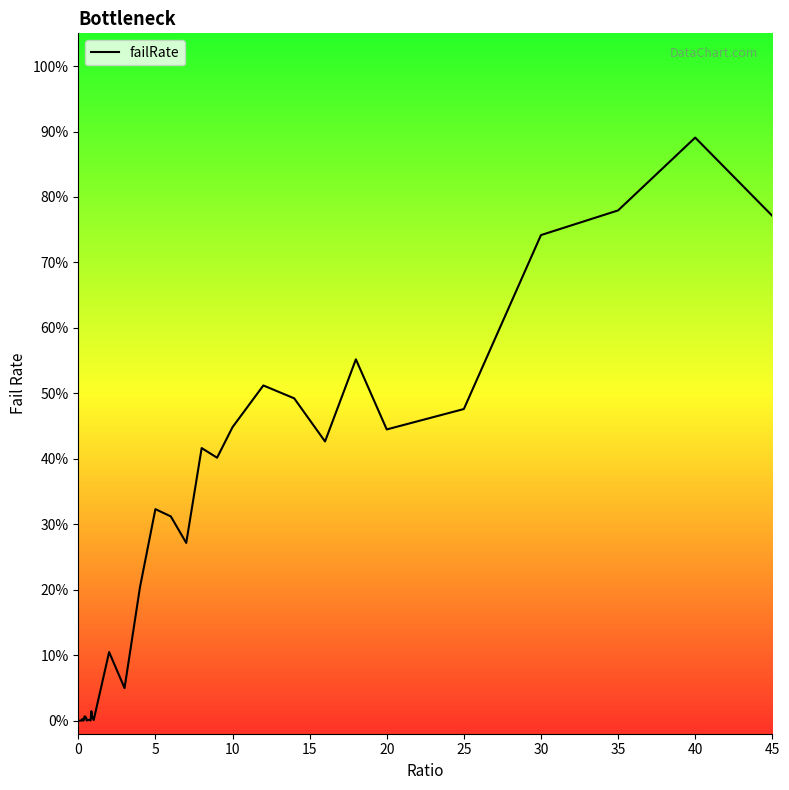

How many points are lower than both their immediate neighbors (excluding endpoints)?

12